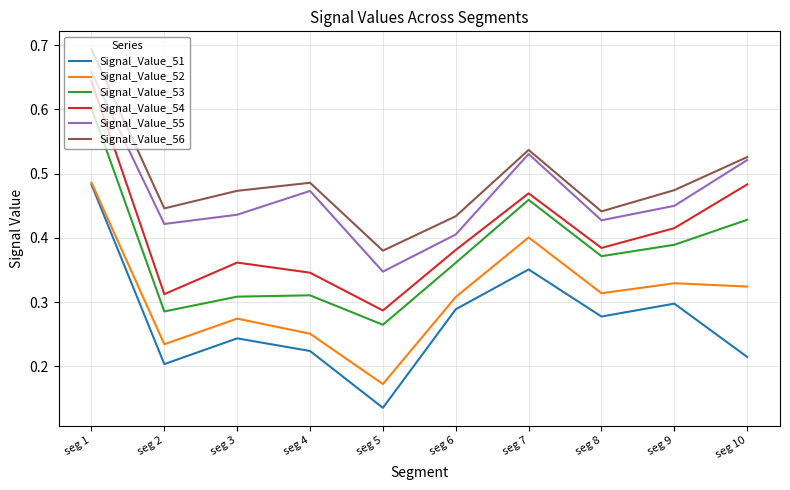

Which label corresponds to the largest value in the chart?

seg 1